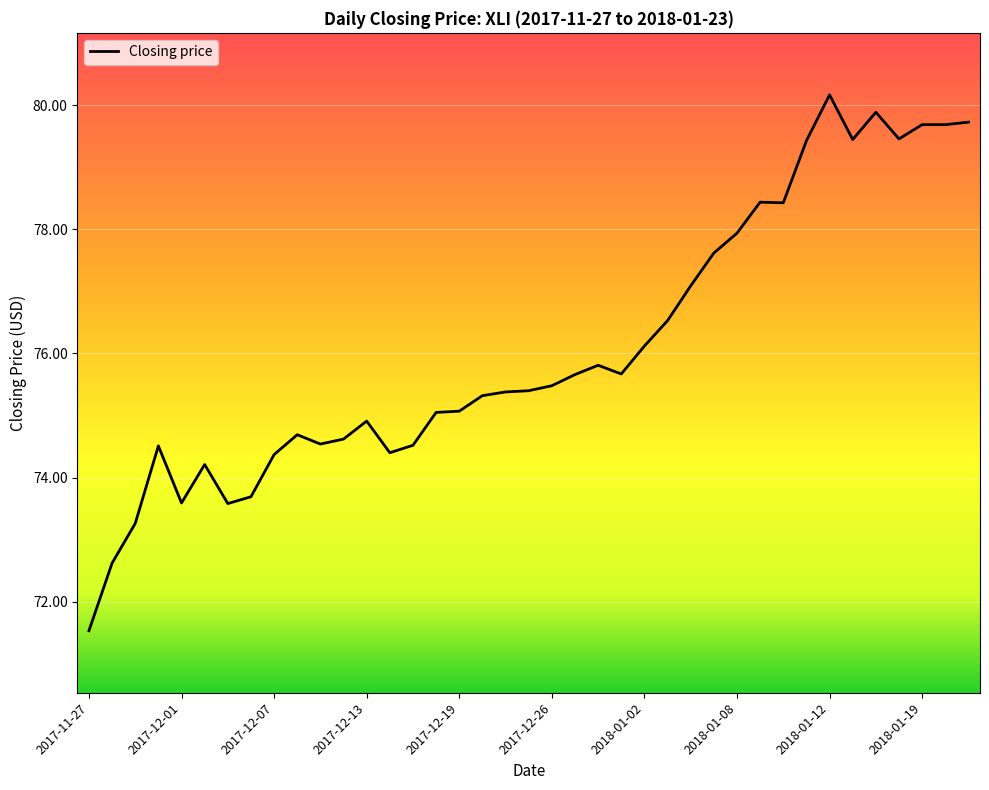

What is the smallest value displayed?

71.5